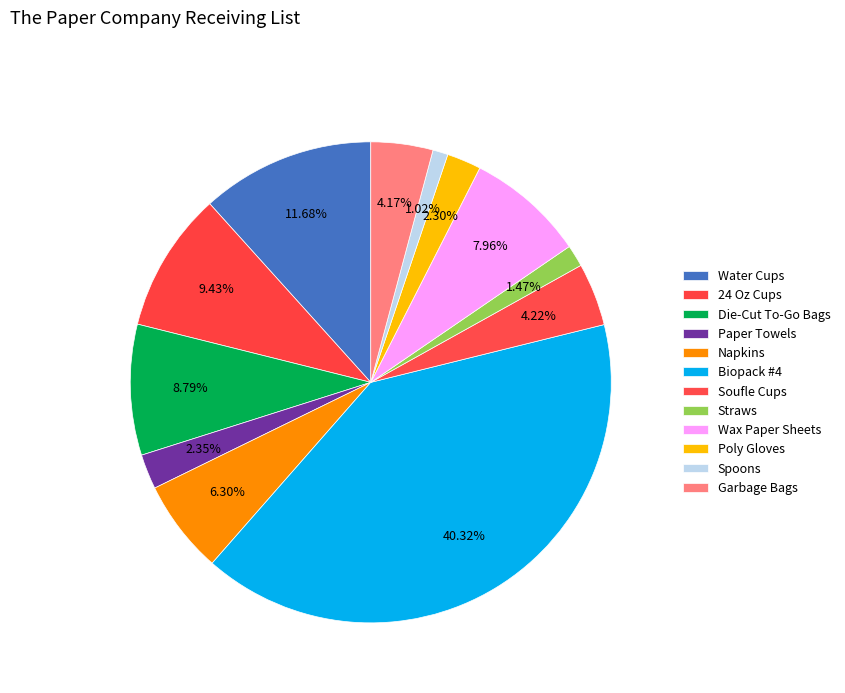

Which category has the biggest portion of the pie?

Biopack #4